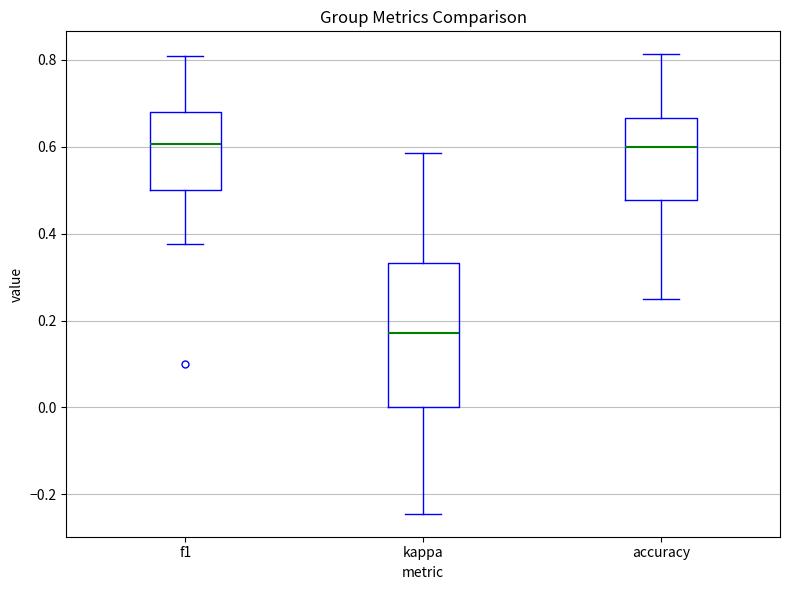

Reading left to right, transcribe this box plot: for each box, give where its median line is, the range the box spans, and where its two whiskers end, as read against the y-axis. The values are not printed on the chart, so give them approximately, as read against the axis.

f1: median 0.60, box 0.50 to 0.68, whiskers 0.38 to 0.80
kappa: median 0.18, box 0.00 to 0.34, whiskers -0.24 to 0.58
accuracy: median 0.60, box 0.48 to 0.66, whiskers 0.26 to 0.82